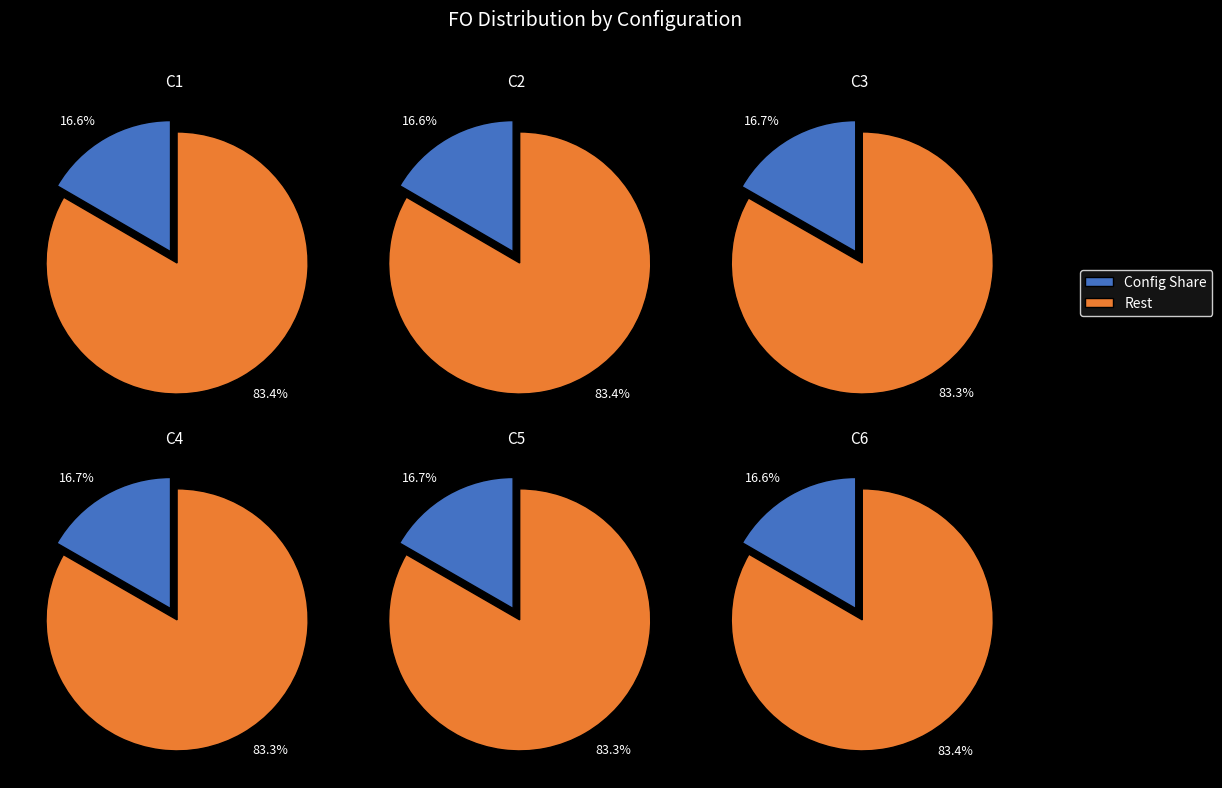

The C5 slice represents 5% of the pie. True or false?

False